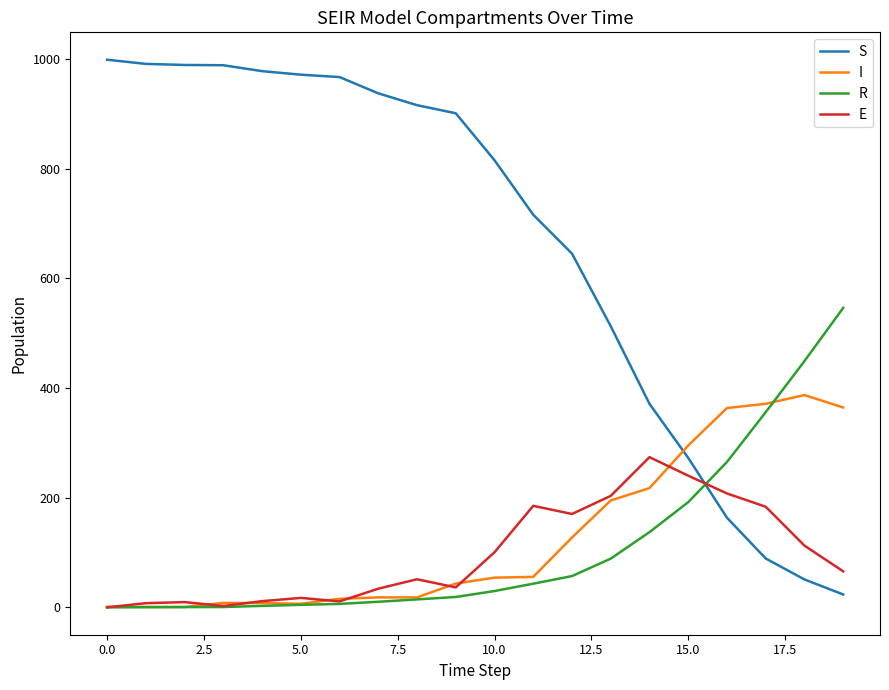

Rank the series by their maximum value, from highest to lowest.

S, R, I, E